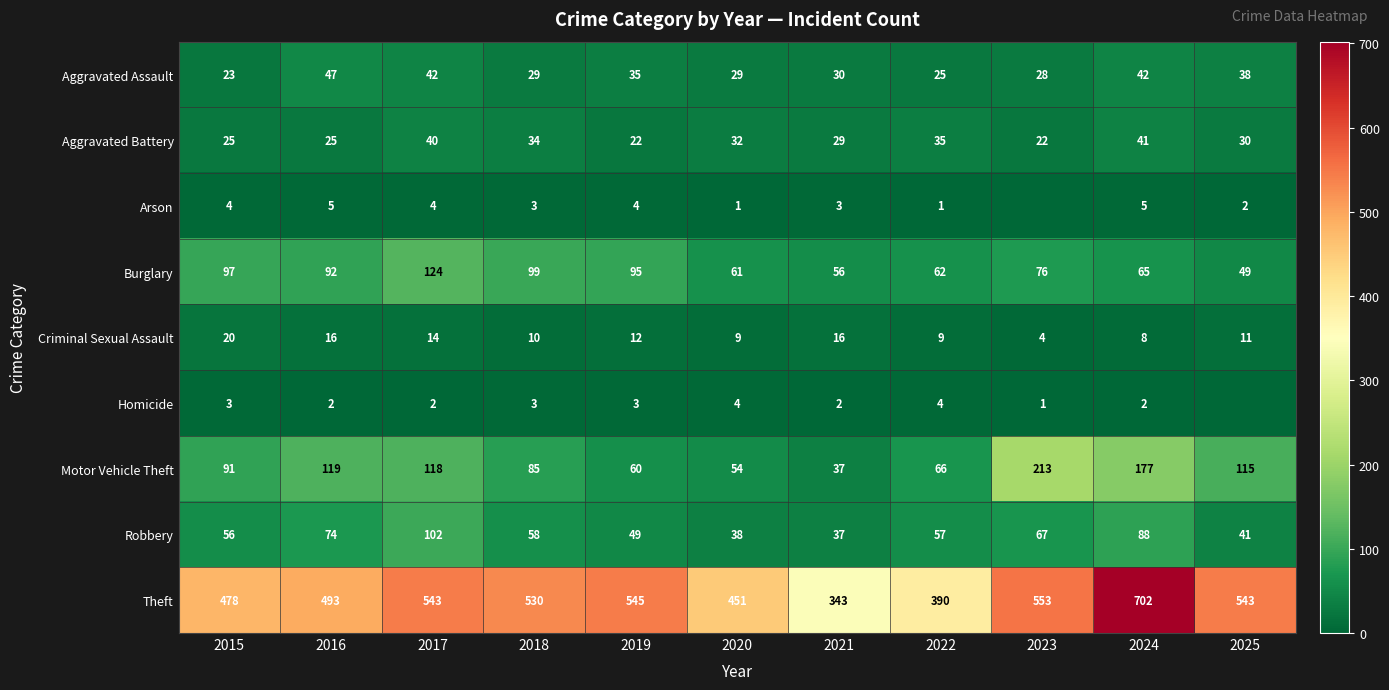

How many values in the Robbery series are below 57?

5